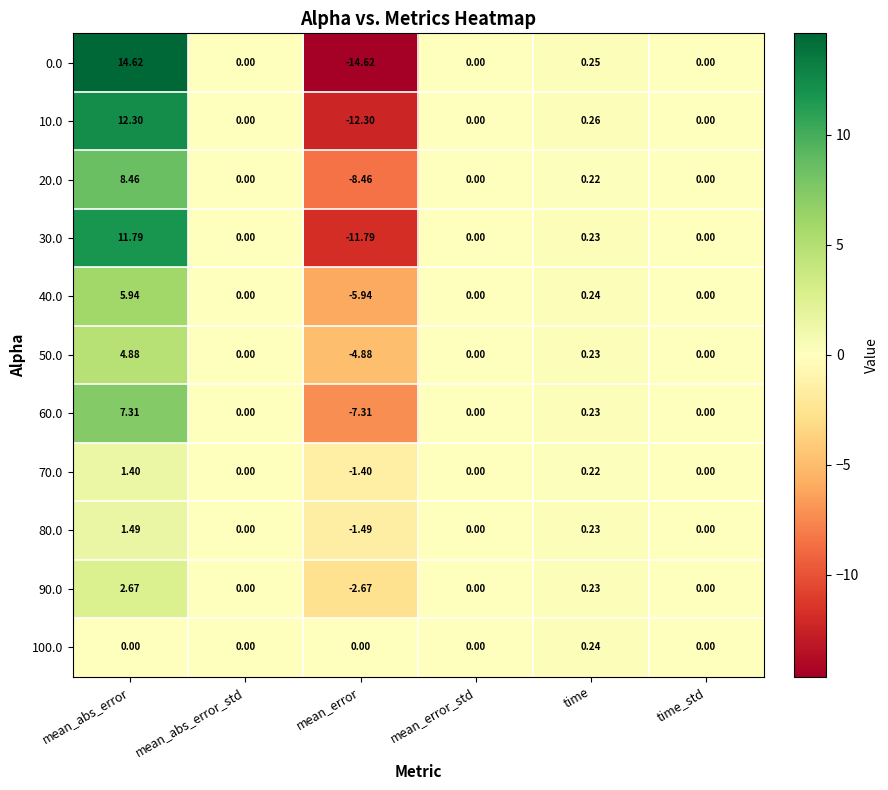

Which category has the highest value in the 70.0 series?

mean_abs_error